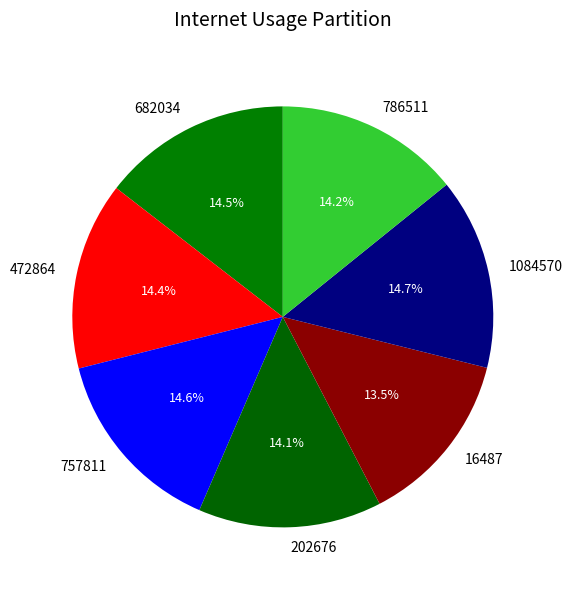

Is 757811 the majority of the pie?

No